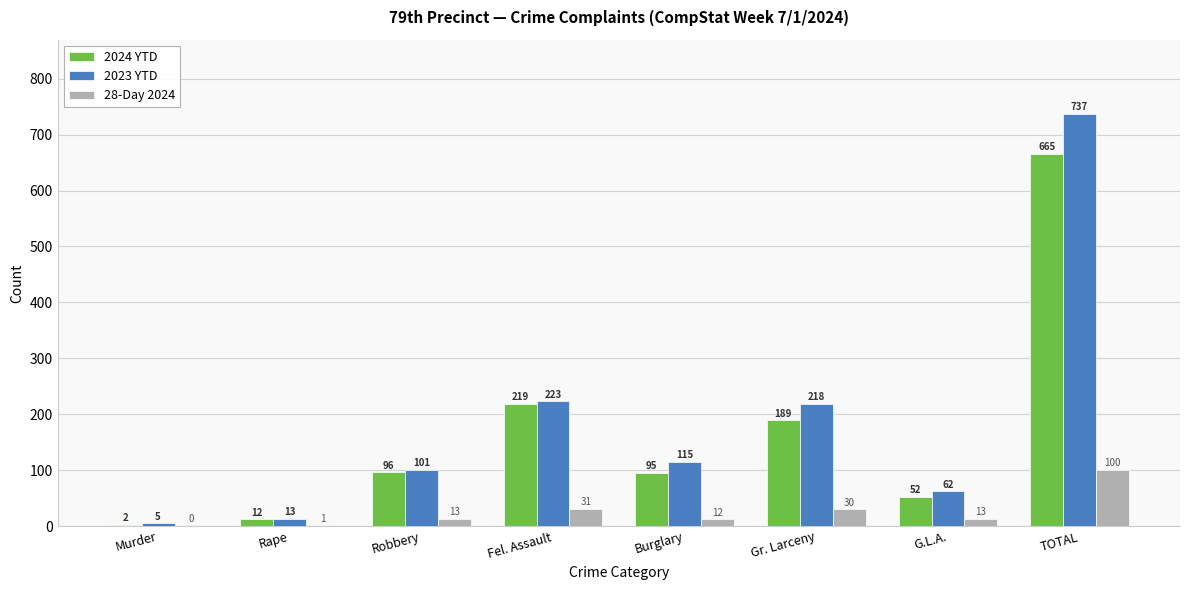

How many data points does each series have?

8